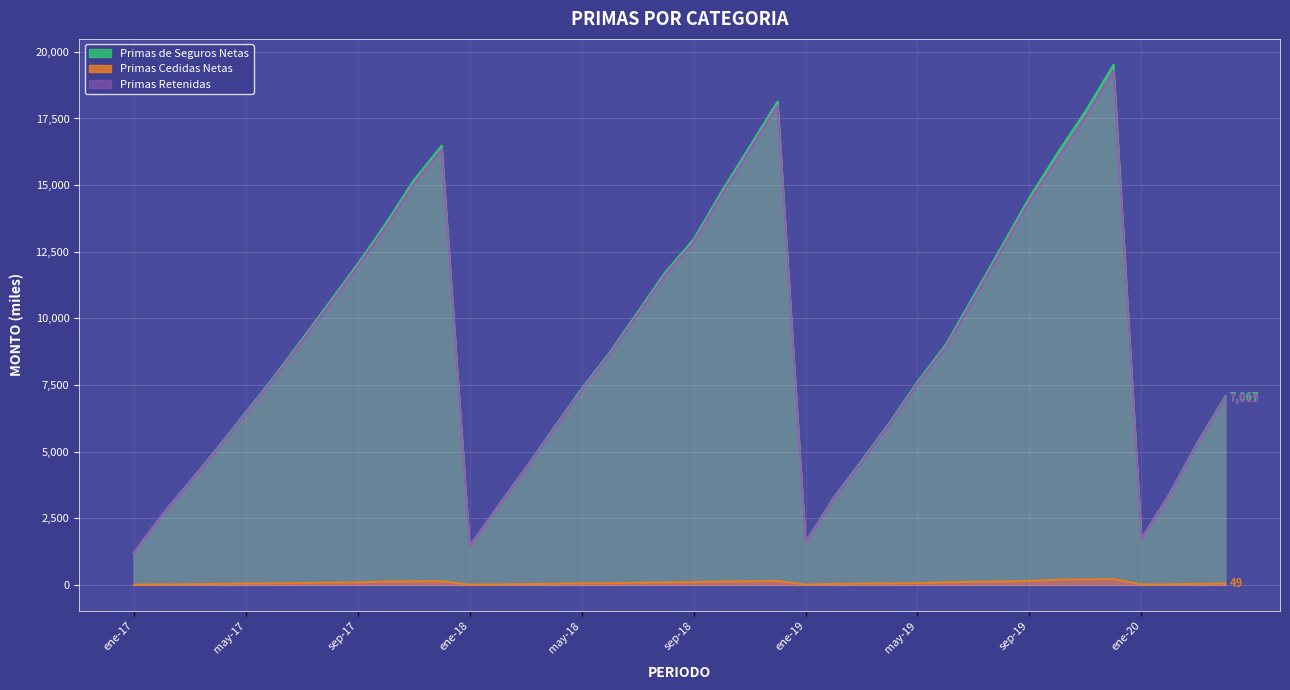

List the series in order of their peak value, lowest first.

Primas Cedidas Netas, Primas Retenidas, Primas de Seguros Netas